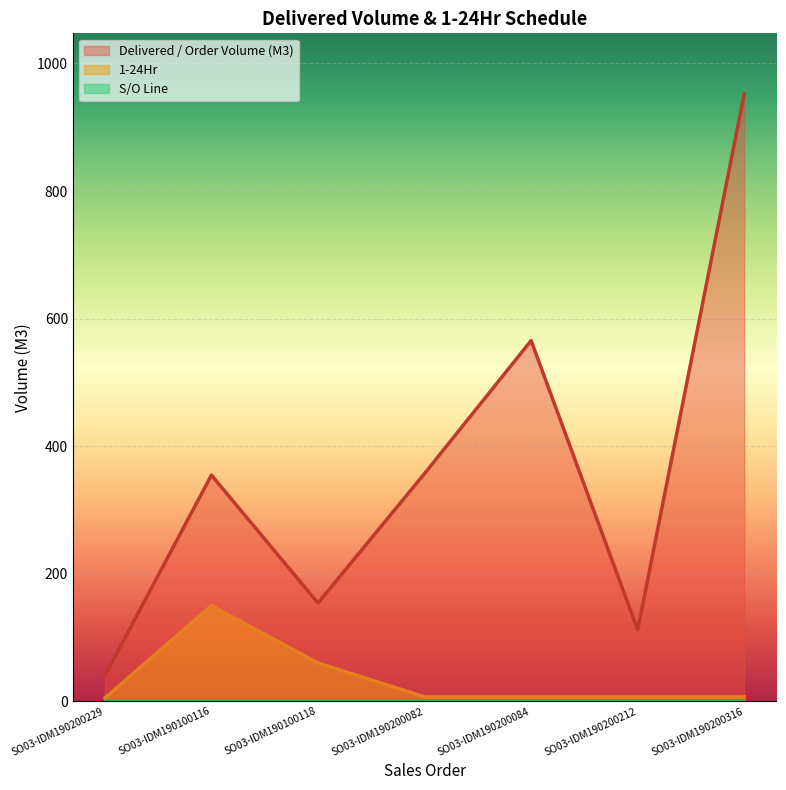

What is the sum of all Delivered / Order Volume (M3) values?

2535.0